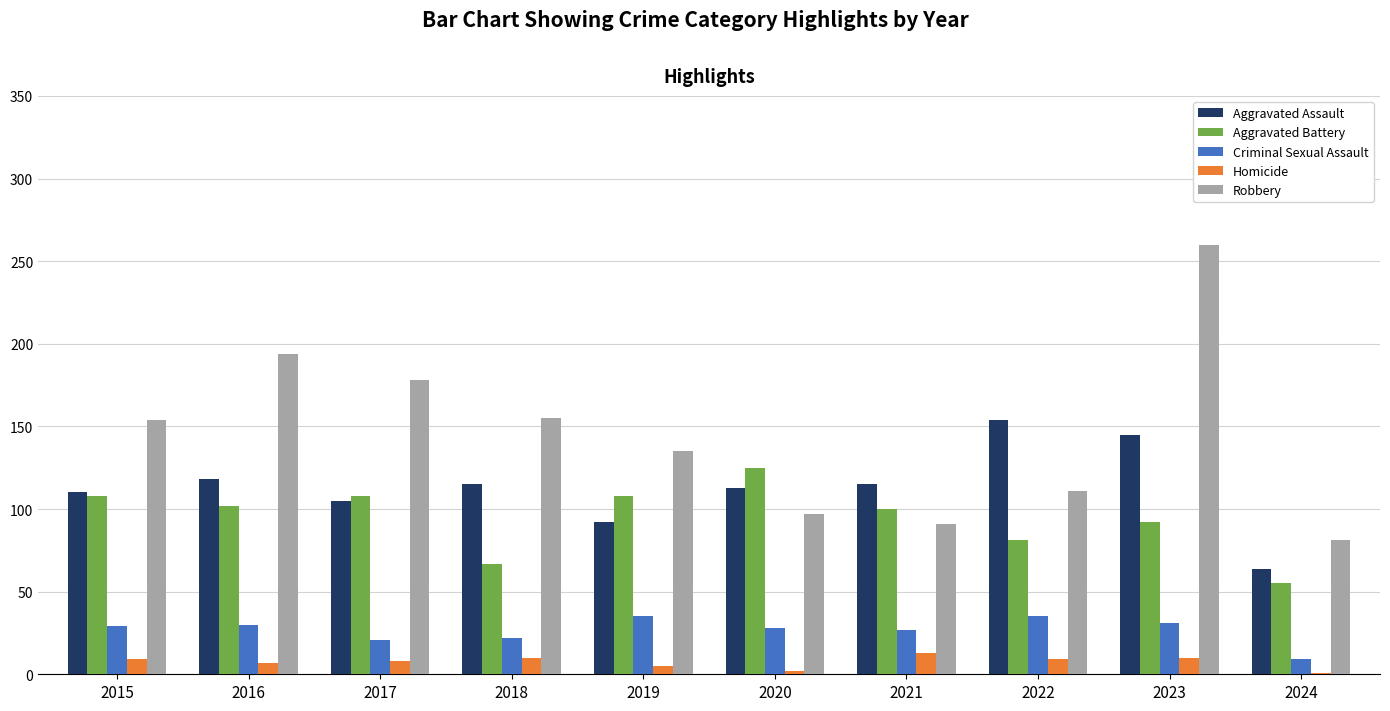

Is it true that Homicide equals 7 at 2016?

True